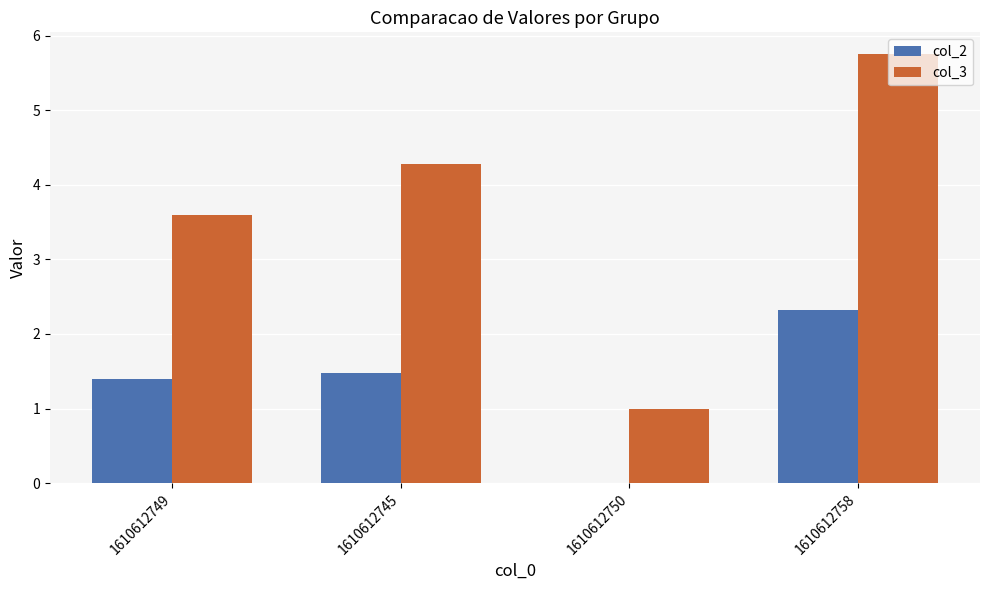

What is the sum of all col_3 values?

14.6